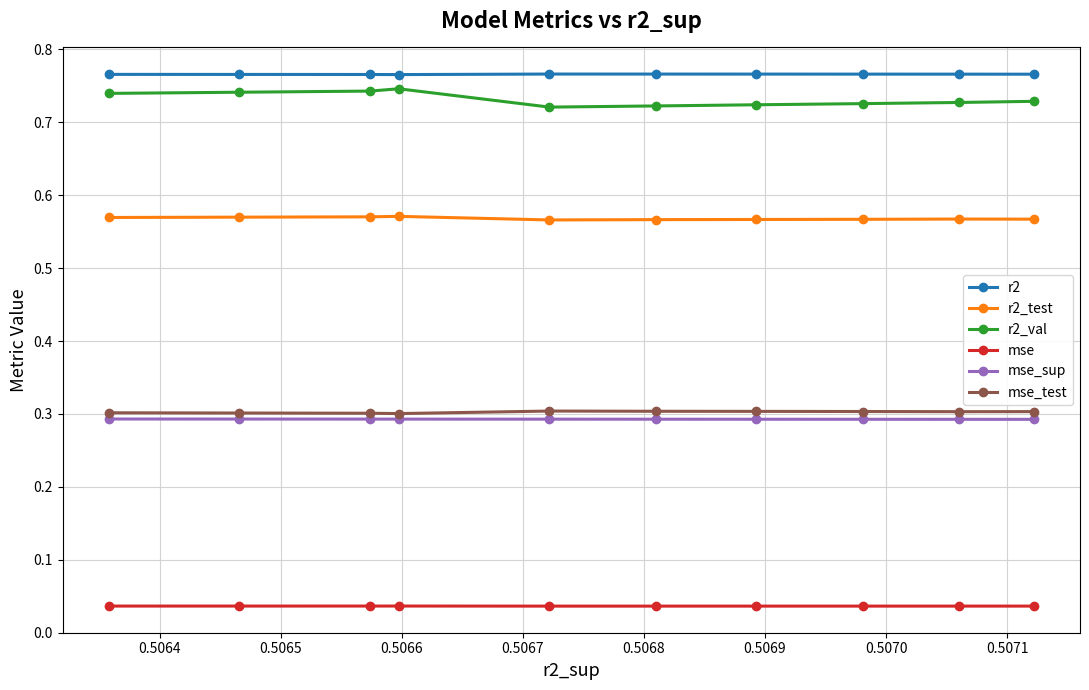

True or false: mse_test and mse intersect in this chart.

False